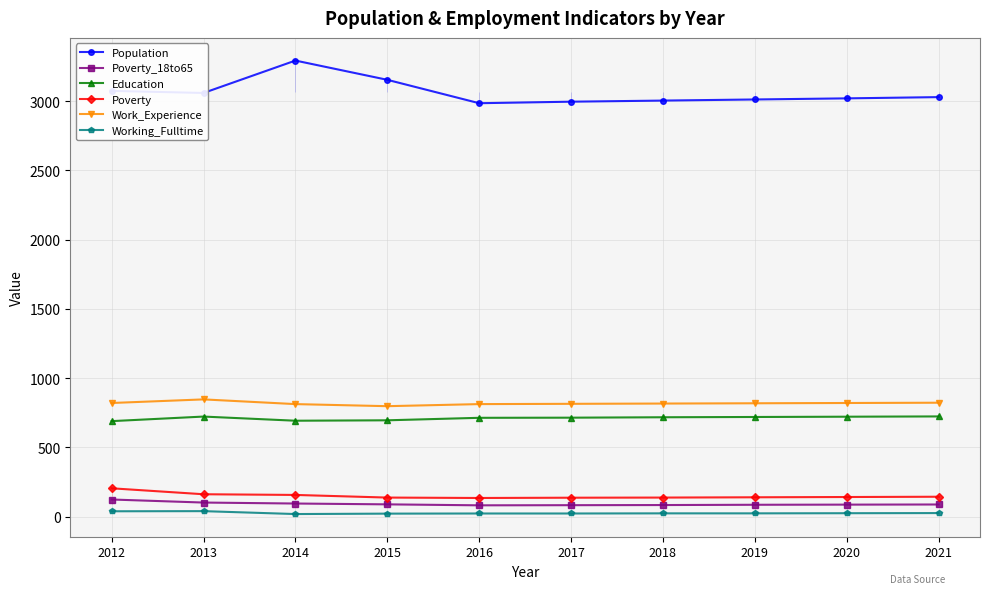

What is the average value of the Education series?

710